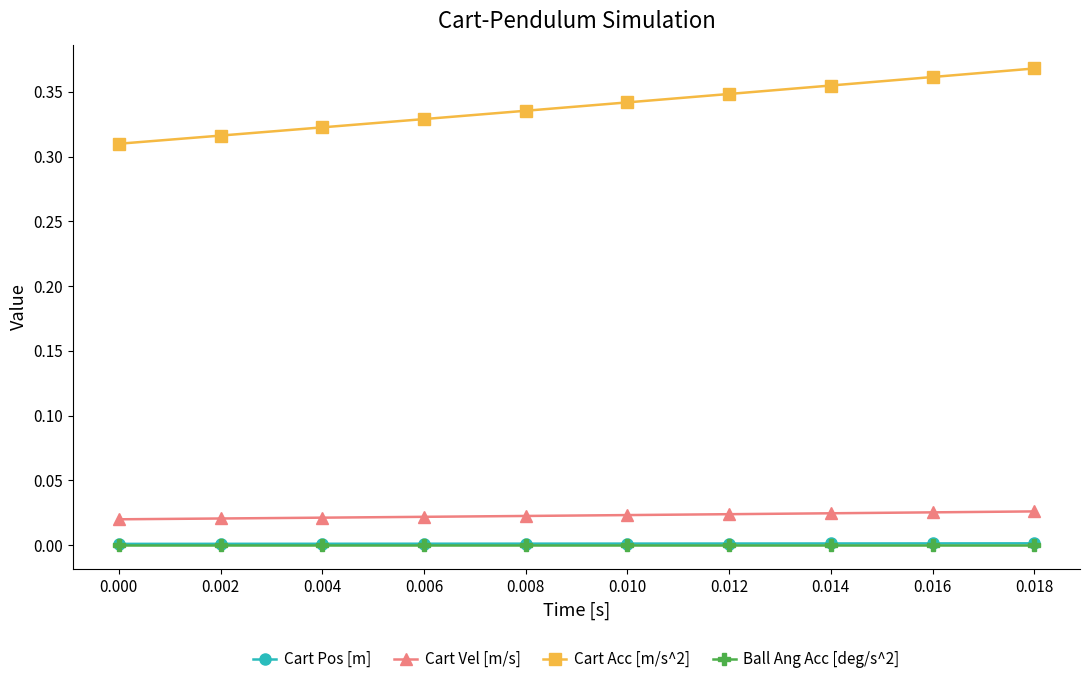

The value of Ball Ang Acc [deg/s^2] at 0.012 is 0.0. True or false?

True